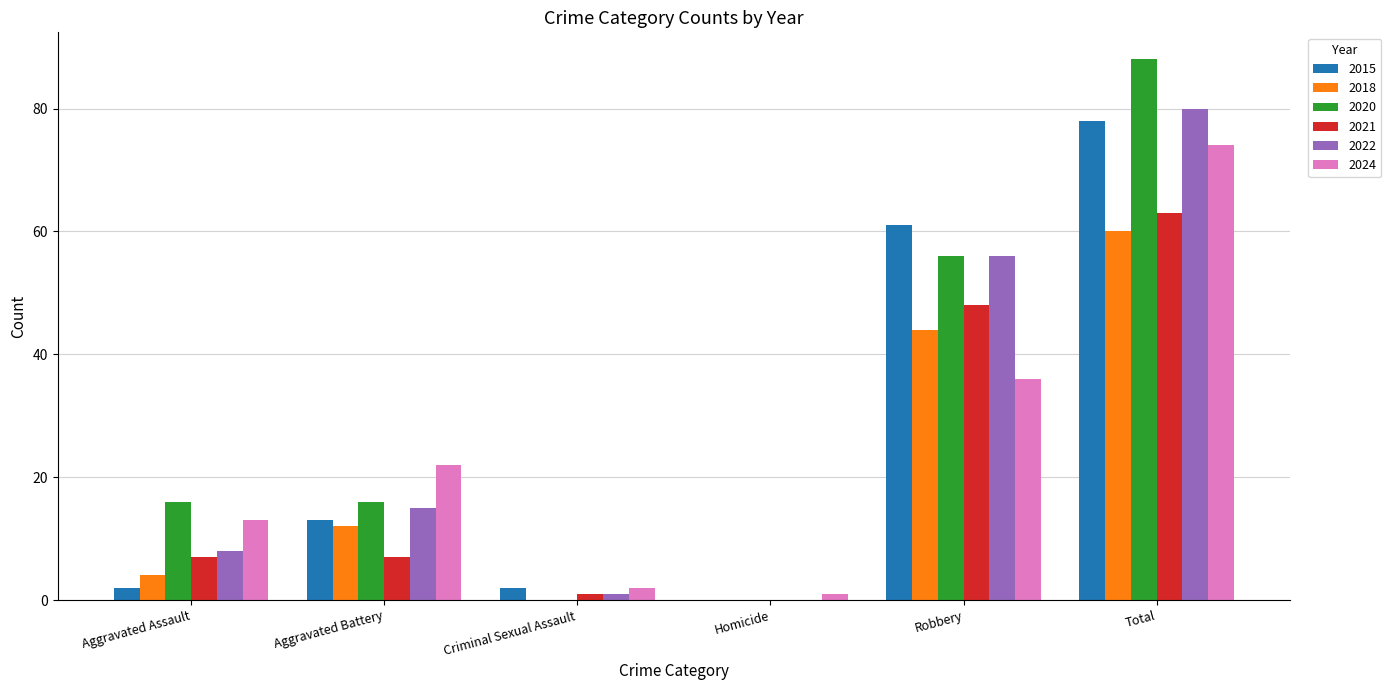

True or false: 2020 has a value of 16 at Aggravated Battery.

True